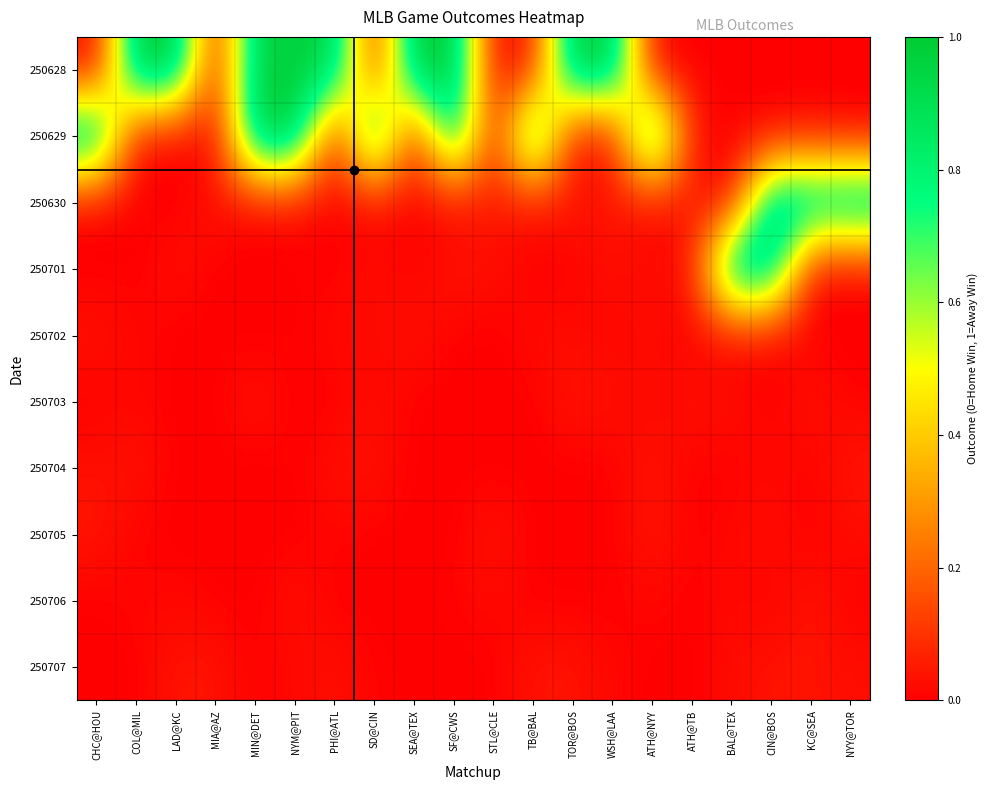

Which series has the widest spread of values?

250628